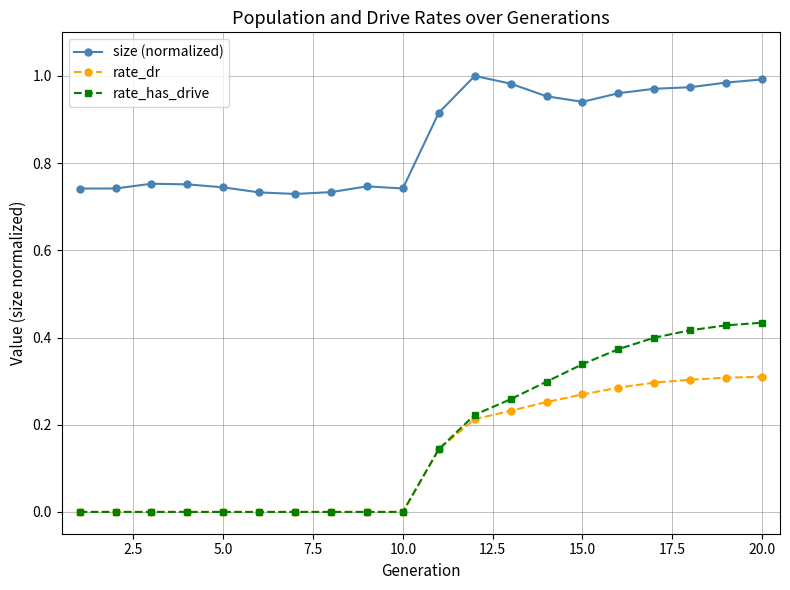

Which series has the widest spread of values?

rate_has_drive